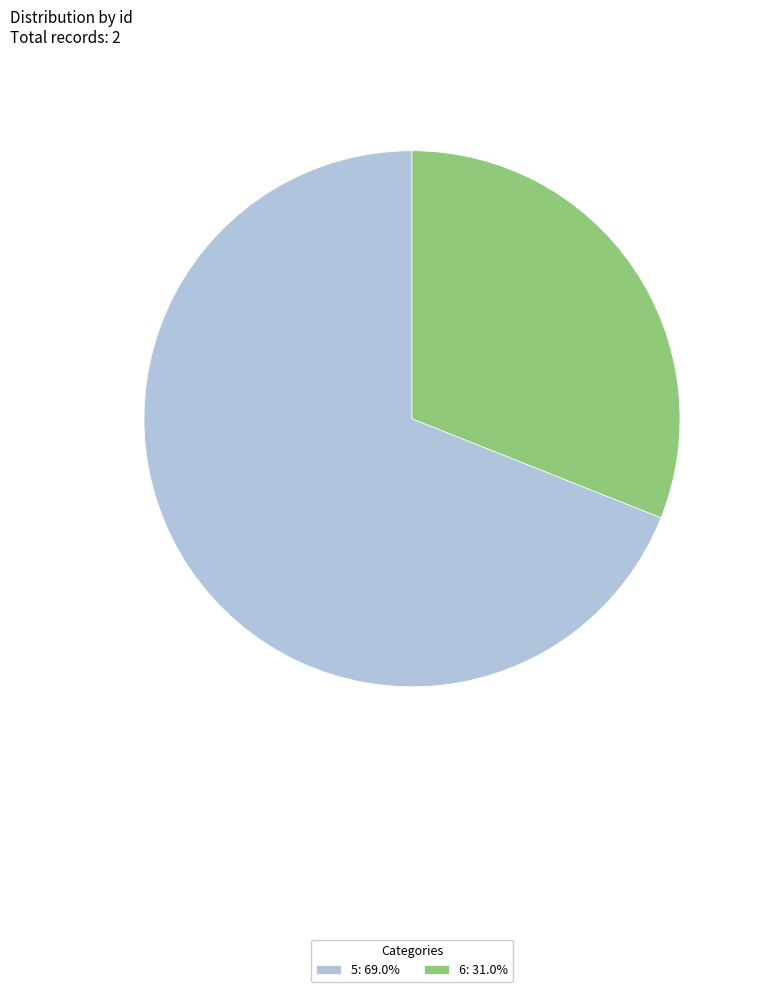

What is the ratio of the value at 6: 31.0% to the value at 5: 69.0%?

0.4